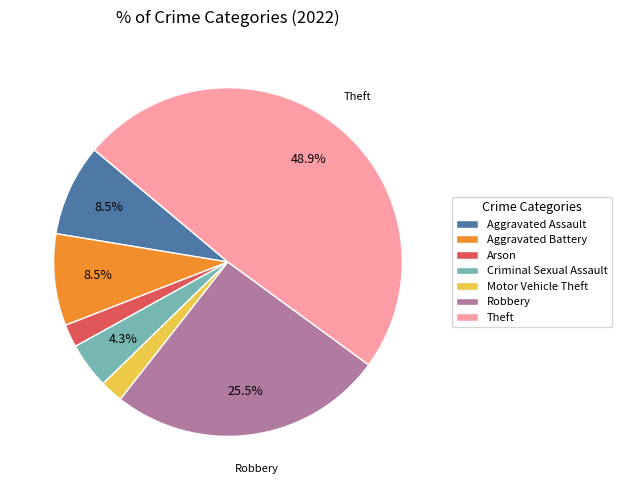

What portion of the pie excludes Aggravated Battery?

91.5%